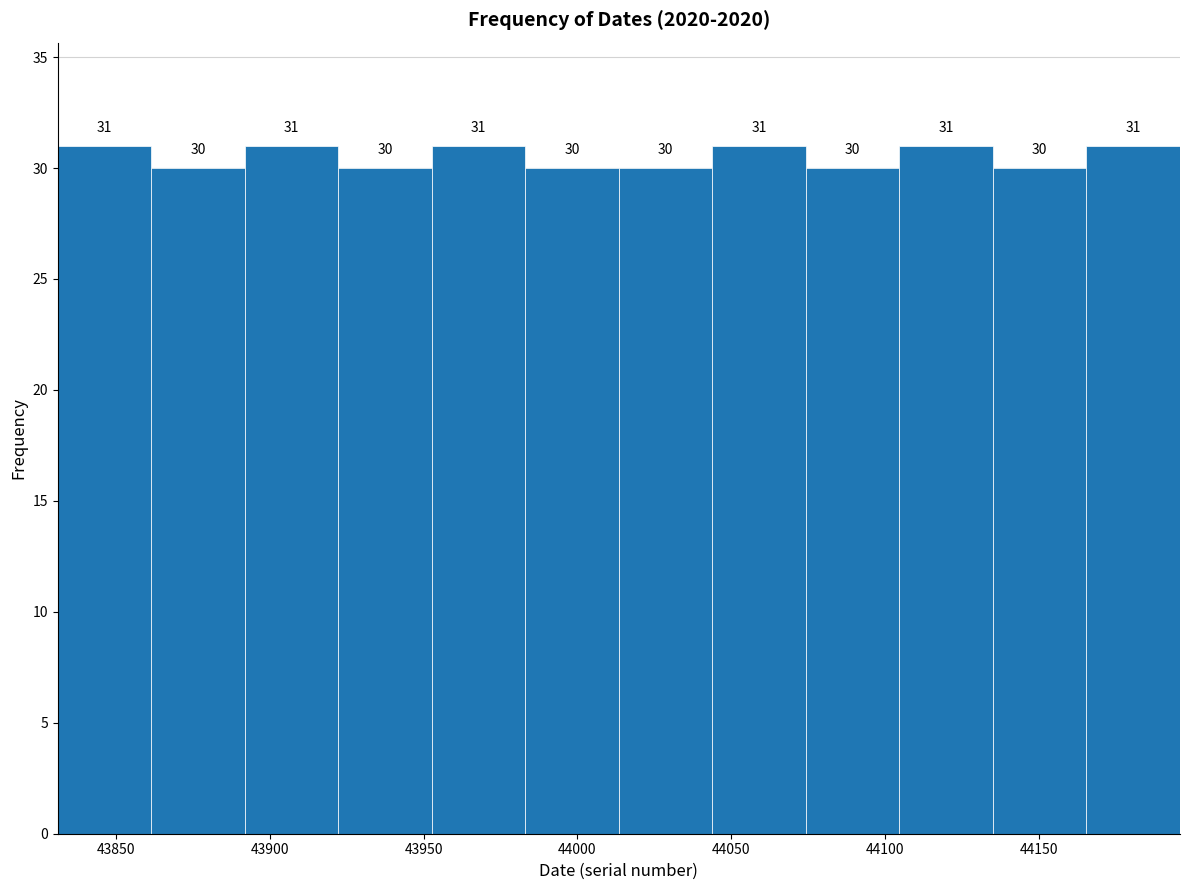

Reading left to right, list every bar in this chart as the range it spans on the x-axis followed by its height. The bar edges are not printed on the chart, so give them approximately, as read against the axis.

43830 to 43860: 31
43860 to 43890: 30
43890 to 43920: 31
43920 to 43955: 30
43955 to 43985: 31
43985 to 44015: 30
44015 to 44045: 30
44045 to 44075: 31
44075 to 44105: 30
44105 to 44135: 31
44135 to 44165: 30
44165 to 44195: 31